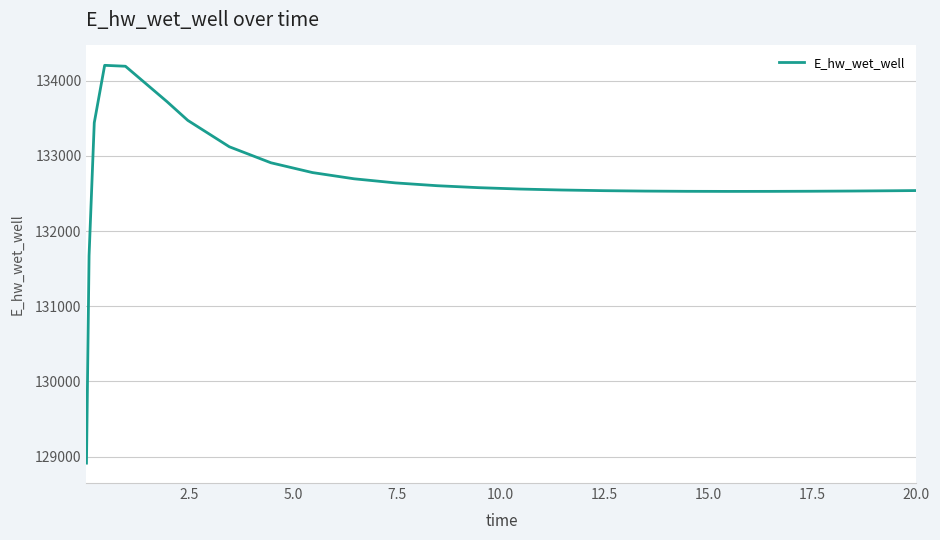

Does the chart display data point markers on the line(s)?

No